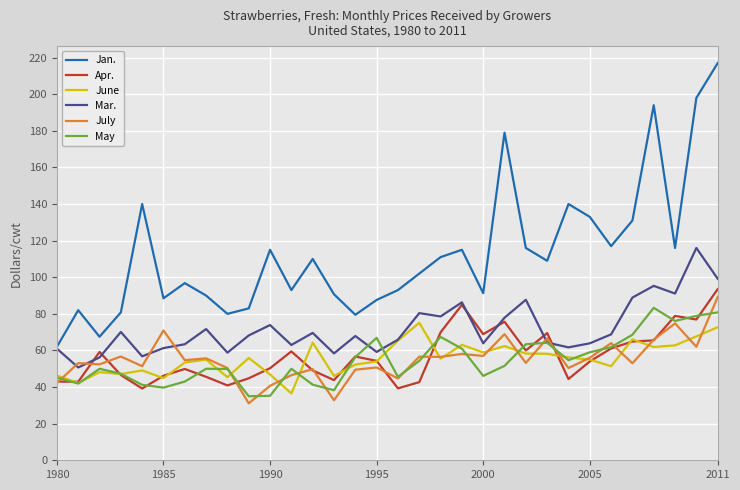

What is the lowest value of the July series?

31.1